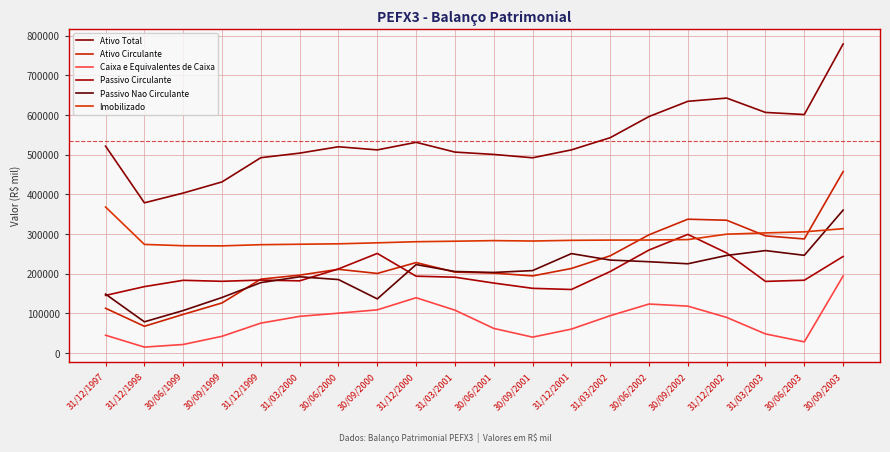

Reading right to left, list all the values displayed in this chart.

Ativo Total: 30/09/2003=779076.0	30/06/2003=601258.0	31/03/2003=606585.0	31/12/2002=642738.0	30/09/2002=634560.0	30/06/2002=596243.0	31/03/2002=542894.0	31/12/2001=512156.0	30/09/2001=492232.0	30/06/2001=500696.0	31/03/2001=506594.0	31/12/2000=531229.0	30/09/2000=512112.0	30/06/2000=520036.0	31/03/2000=503968.0	31/12/1999=492483.0	30/09/1999=431435.0	30/06/1999=403340.0	31/12/1998=378735.0	31/12/1997=521533.0
Ativo Circulante: 30/09/2003=457347.0	30/06/2003=287643.0	31/03/2003=295457.0	31/12/2002=334812.0	30/09/2002=337431.0	30/06/2002=298165.0	31/03/2002=245172.0	31/12/2001=213218.0	30/09/2001=194446.0	30/06/2001=201618.0	31/03/2001=204055.0	31/12/2000=228122.0	30/09/2000=200721.0	30/06/2000=211129.0	31/03/2000=196417.0	31/12/1999=186347.0	30/09/1999=126330.0	30/06/1999=97479.0	31/12/1998=67501.0	31/12/1997=112942.0
Caixa e Equivalentes de Caixa: 30/09/2003=194271.0	30/06/2003=28237.0	31/03/2003=48270.0	31/12/2002=89877.0	30/09/2002=118299.0	30/06/2002=123614.0	31/03/2002=94214.0	31/12/2001=60420.0	30/09/2001=40124.0	30/06/2001=62157.0	31/03/2001=108162.0	31/12/2000=139488.0	30/09/2000=108926.0	30/06/2000=100548.0	31/03/2000=92541.0	31/12/1999=75475.0	30/09/1999=42287.0	30/06/1999=21628.0	31/12/1998=15037.0	31/12/1997=44999.0
Passivo Circulante: 30/09/2003=243465.0	30/06/2003=183598.0	31/03/2003=180648.0	31/12/2002=252307.0	30/09/2002=299143.0	30/06/2002=259767.0	31/03/2002=205577.0	31/12/2001=160229.0	30/09/2001=163187.0	30/06/2001=176465.0	31/03/2001=191258.0	31/12/2000=193762.0	30/09/2000=251196.0	30/06/2000=212116.0	31/03/2000=182032.0	31/12/1999=184007.0	30/09/1999=180878.0	30/06/1999=183359.0	31/12/1998=167487.0	31/12/1997=145333.0
Passivo Nao Circulante: 30/09/2003=360319.0	30/06/2003=246417.0	31/03/2003=258317.0	31/12/2002=246103.0	30/09/2002=225067.0	30/06/2002=230249.0	31/03/2002=234421.0	31/12/2001=250712.0	30/09/2001=207902.0	30/06/2001=203202.0	31/03/2001=205611.0	31/12/2000=223070.0	30/09/2000=136578.0	30/06/2000=185265.0	31/03/2000=192325.0	31/12/1999=177579.0	30/09/1999=140125.0	30/06/1999=107180.0	31/12/1998=78782.0	31/12/1997=148544.0
Imobilizado: 30/09/2003=313548.0	30/06/2003=305549.0	31/03/2003=302887.0	31/12/2002=299682.0	30/09/2002=285987.0	30/06/2002=284976.0	31/03/2002=284792.0	31/12/2001=284153.0	30/09/2001=282424.0	30/06/2001=283452.0	31/03/2001=281950.0	31/12/2000=280669.0	30/09/2000=277891.0	30/06/2000=275394.0	31/03/2000=274314.0	31/12/1999=273179.0	30/09/1999=270218.0	30/06/1999=270586.0	31/12/1998=273878.0	31/12/1997=368177.0